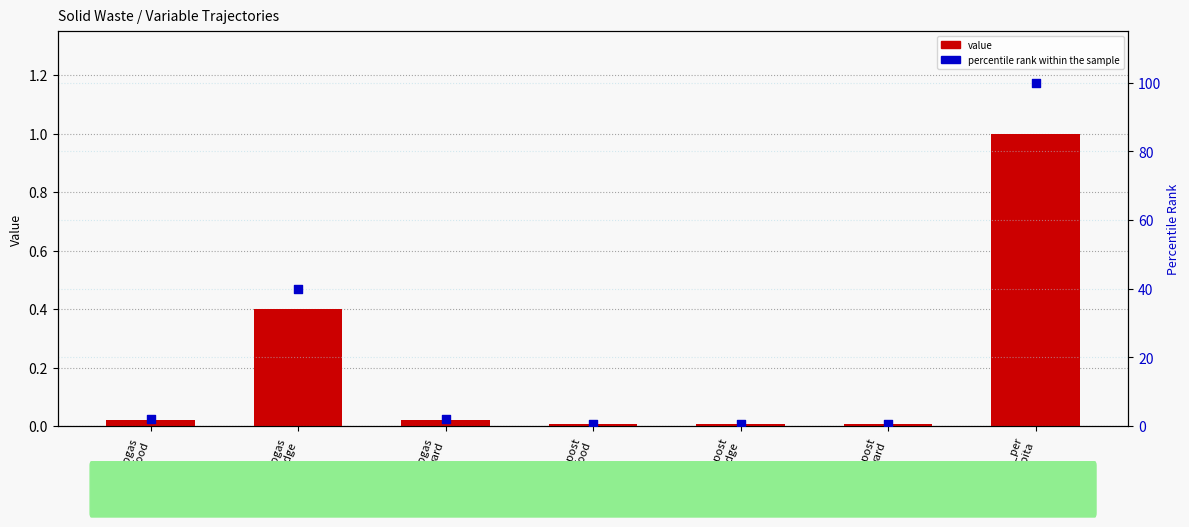

At how many categories does at least one series exceed 67?

1